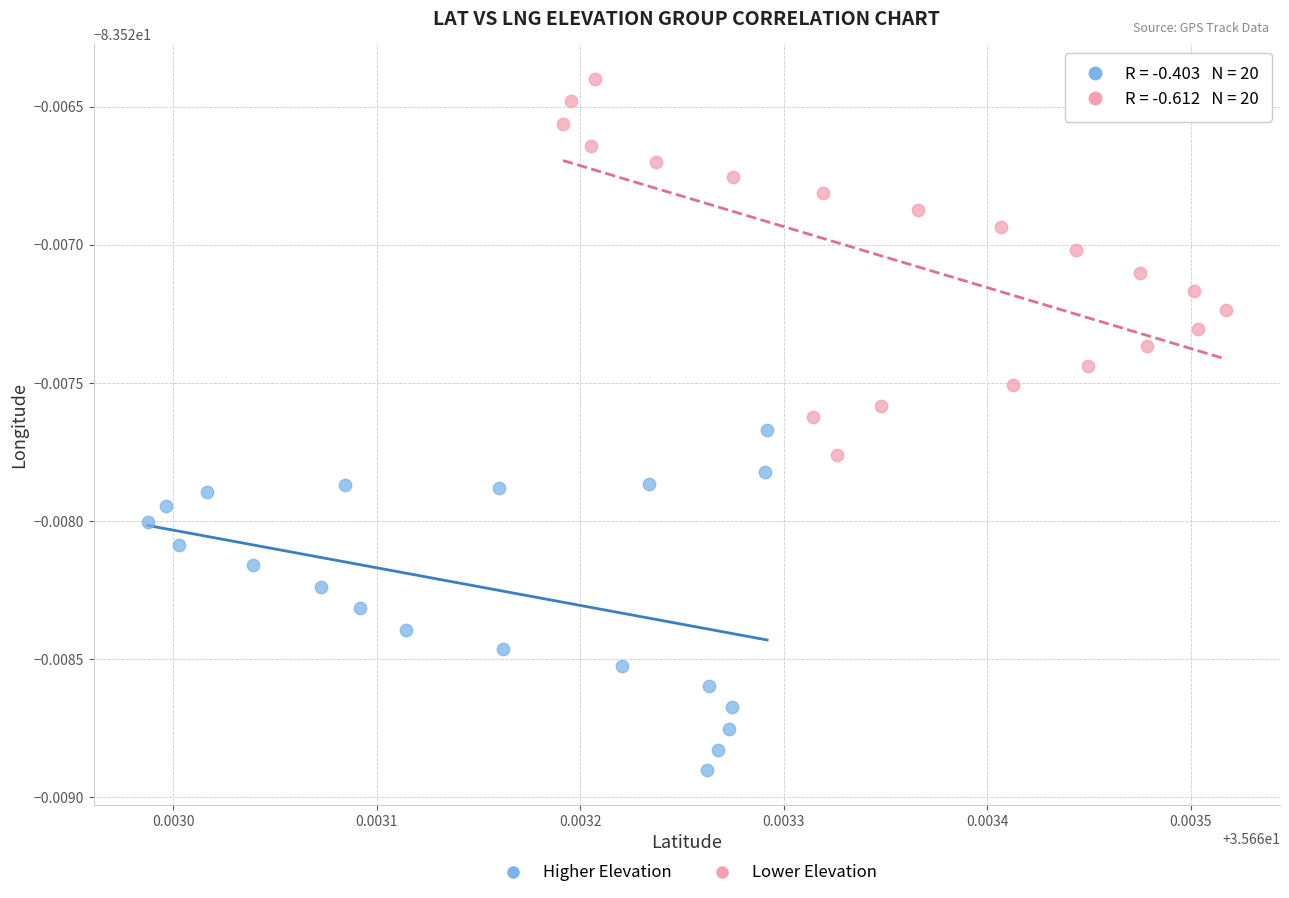

Which series has the widest spread of Y values?

Lower Elevation